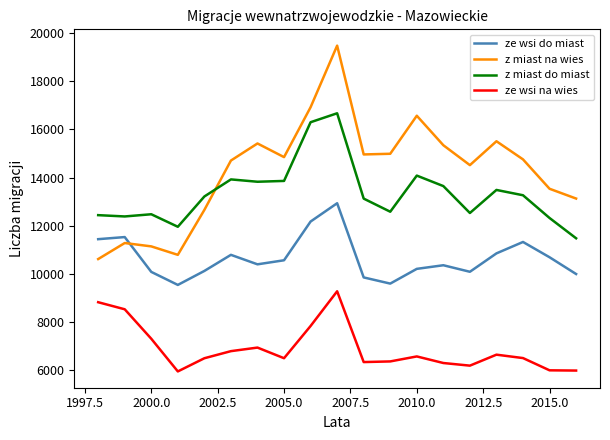

What is the minimum value shown in the chart?

5960